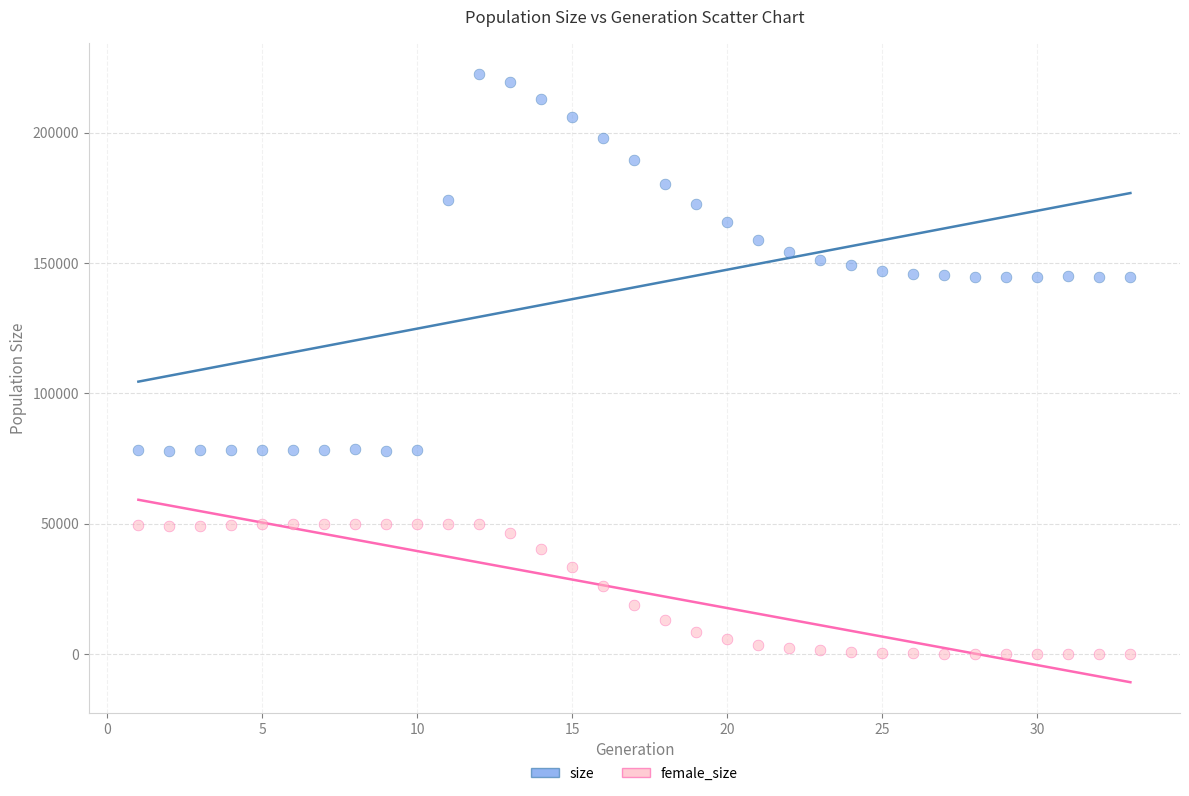

Across all data points, what is the range of X values (max minus min)?

32